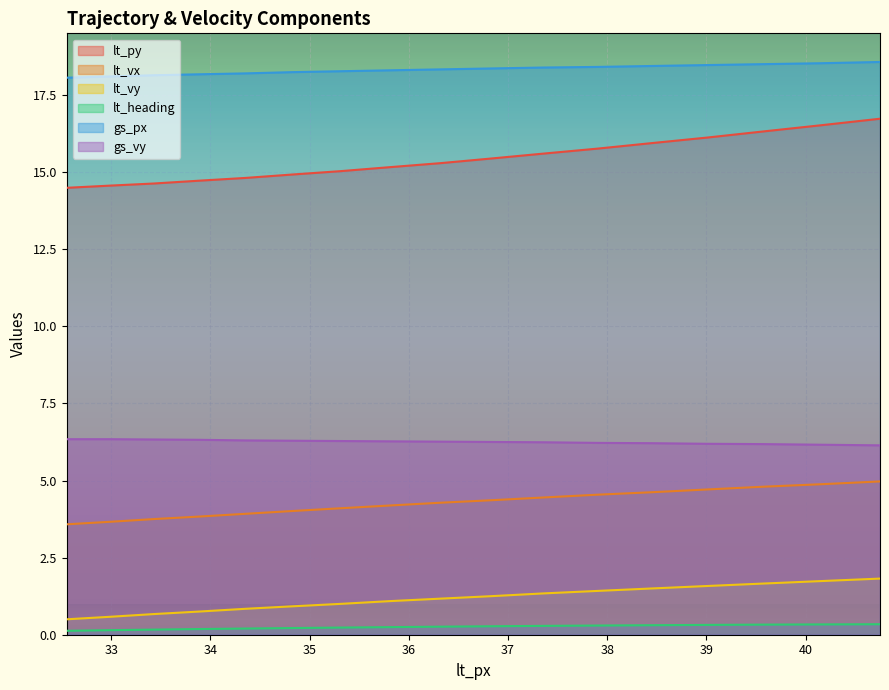

True or false: lt_vy has more than 2 interior local peaks.

False